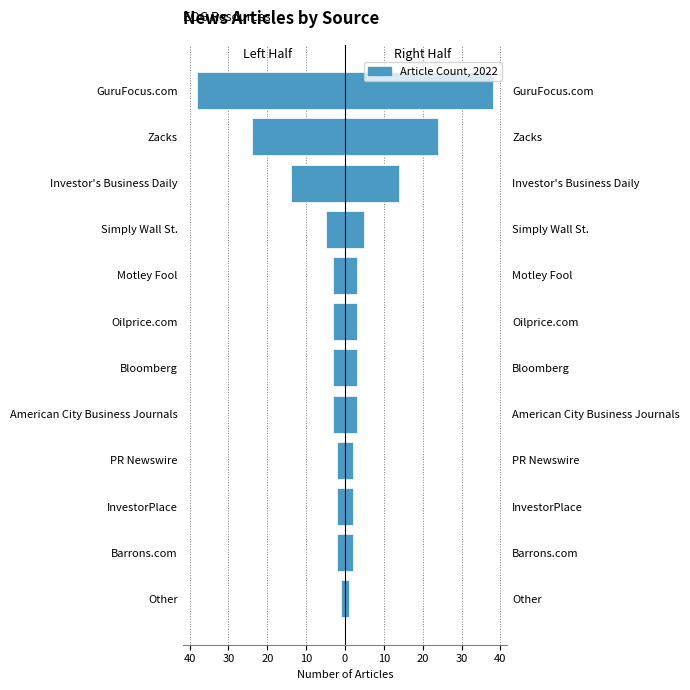

Reading right to left, extract all data points from this chart.

-38	-24	-14	-5	-3	-3	-3	-3	-2	-2	-2	-1